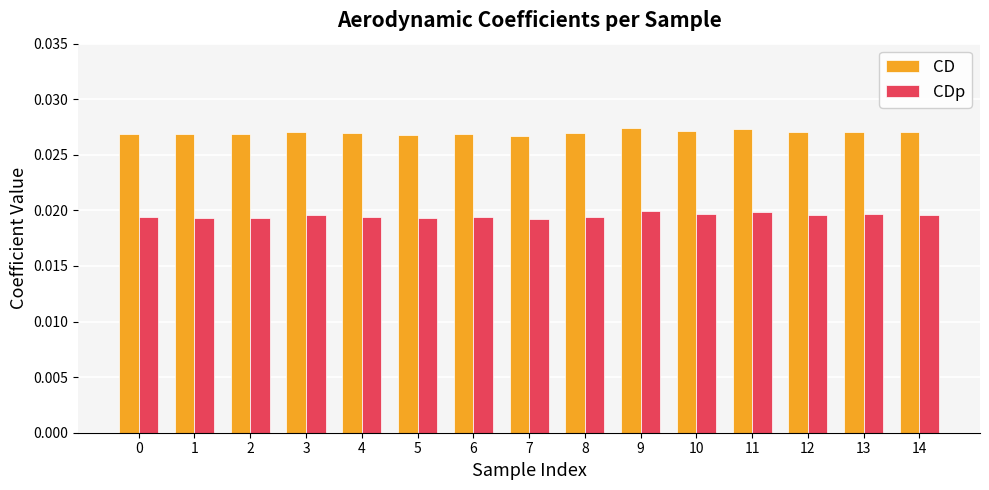

How many groups of bars are there?

15